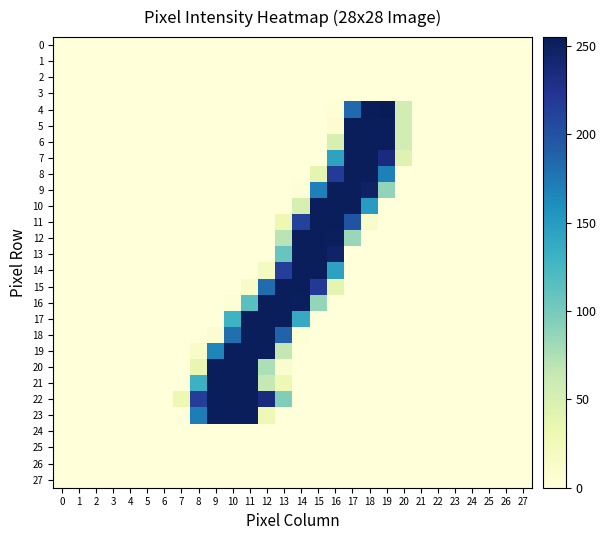

What is the greatest value displayed?

255